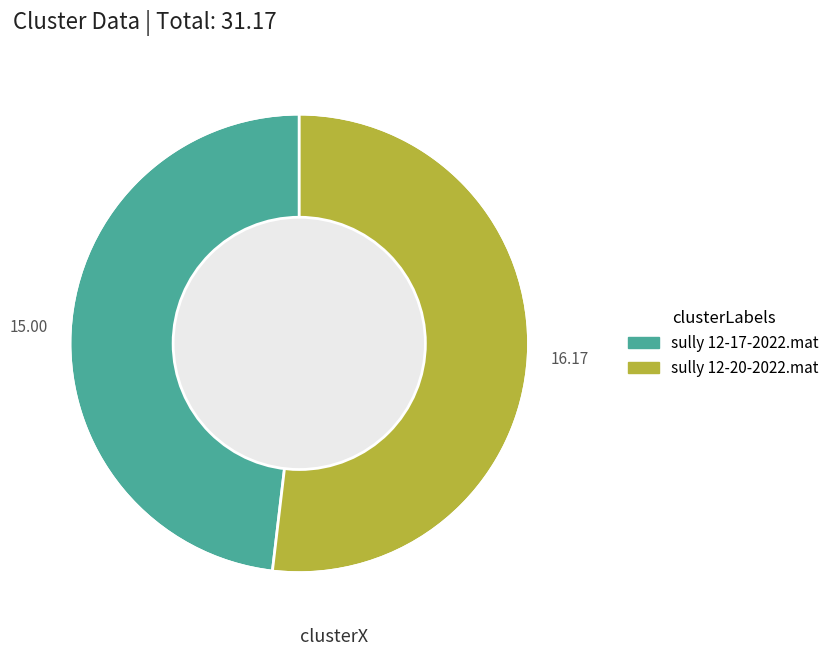

Is it true that sully 12-17-2022.mat is 48% of the pie?

True